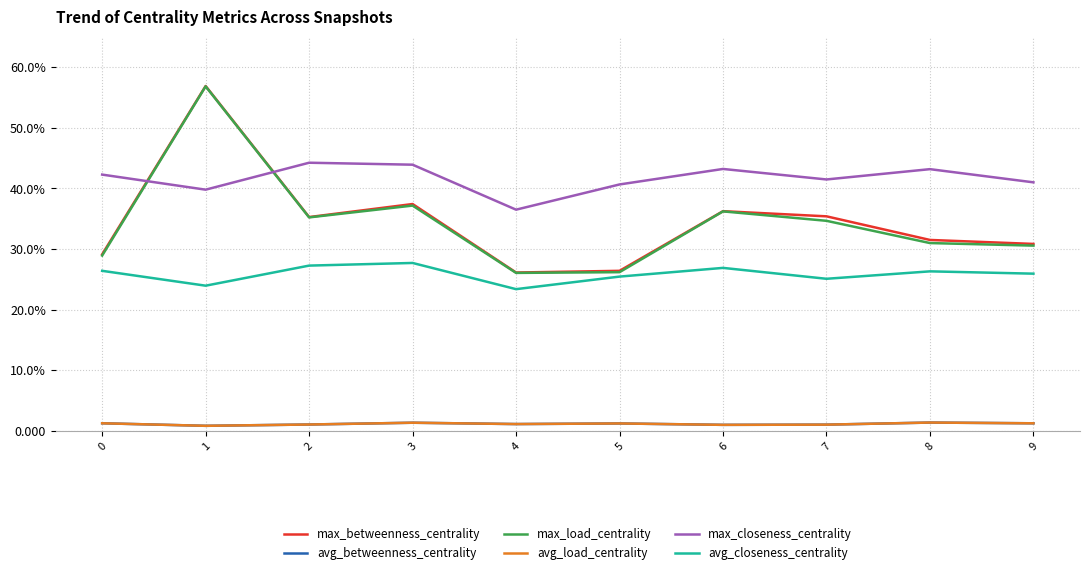

Does the chart display data point markers on the line(s)?

No